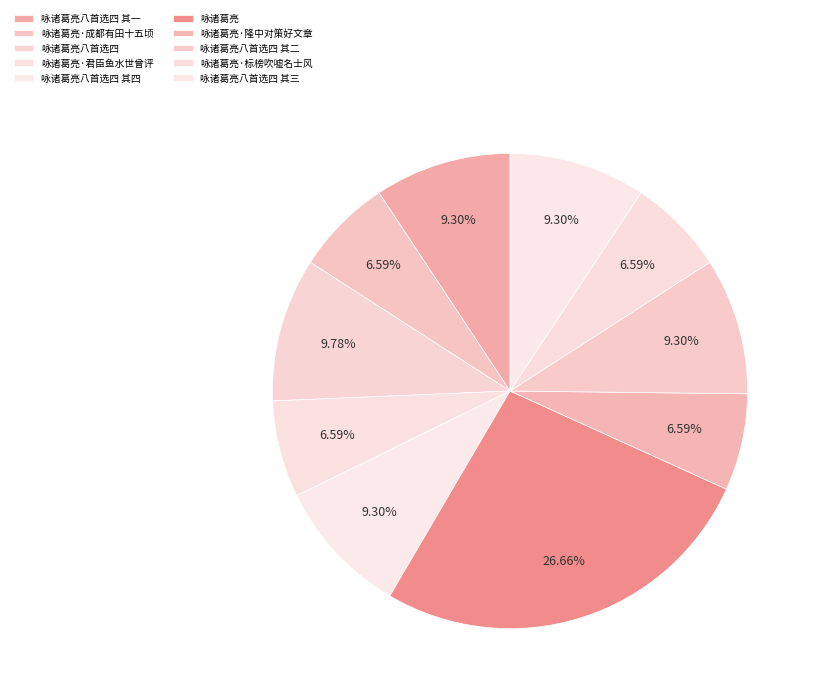

Is 咏诸葛亮八首选四 其三 the majority of the pie?

No